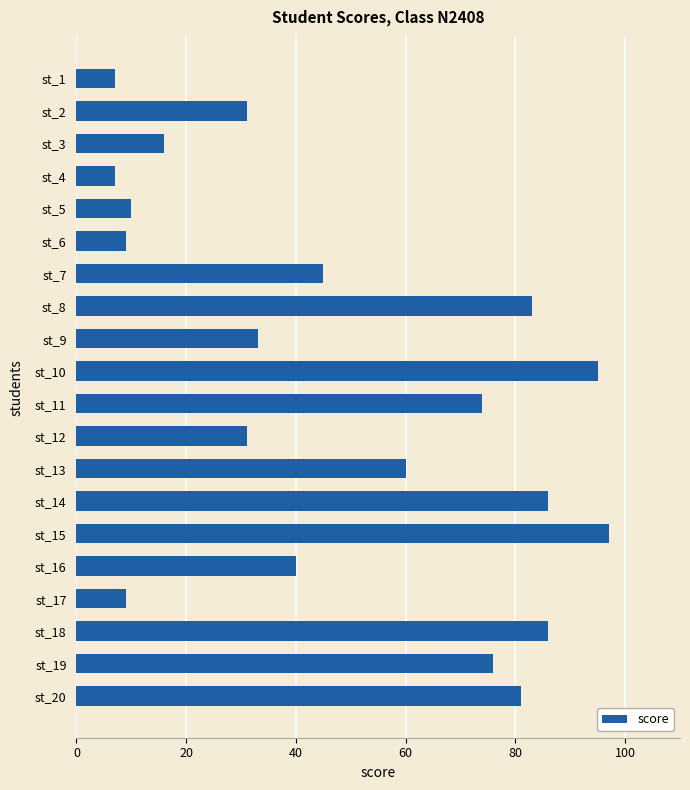

Where is the data nearest to the value 52?

st_7